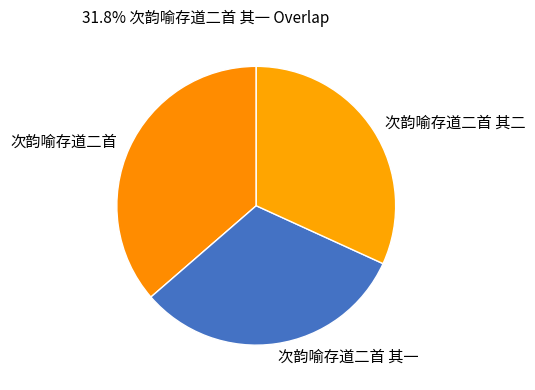

The 次韵喻存道二首 其二 slice represents 32% of the pie. True or false?

True